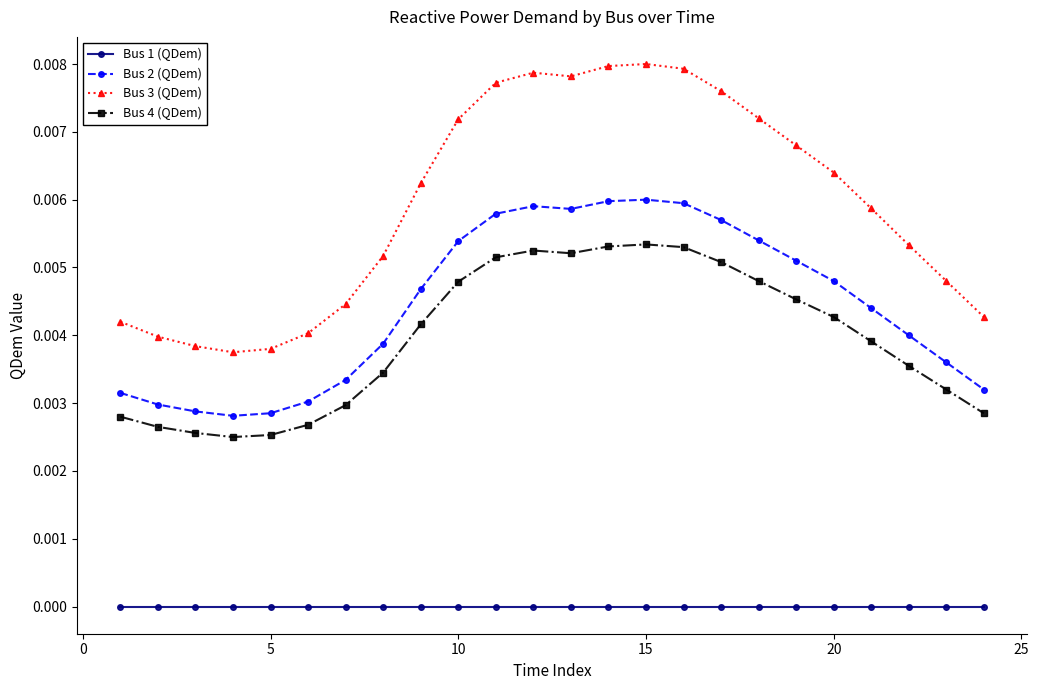

Which series has the widest spread of values?

Bus 3 (QDem)